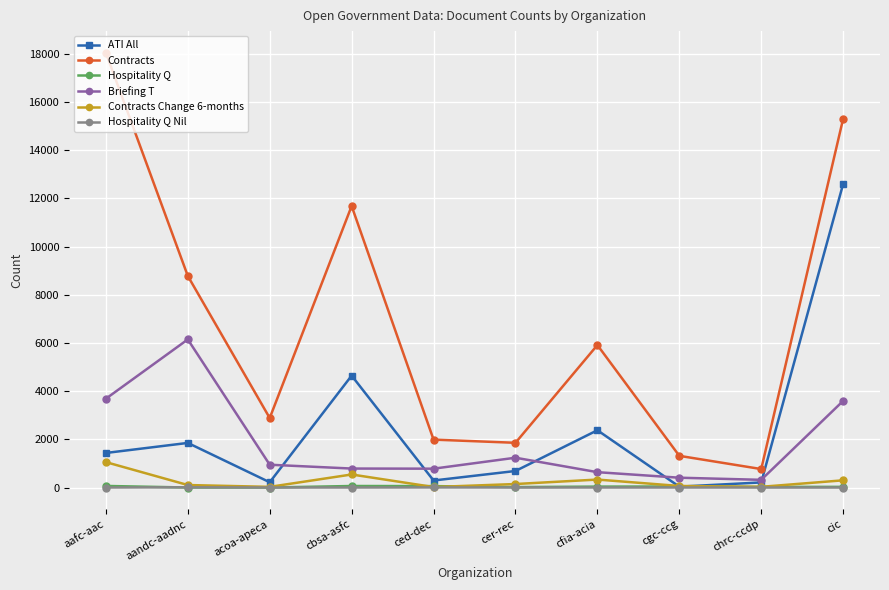

The value of Hospitality Q at ced-dec is 58. True or false?

True